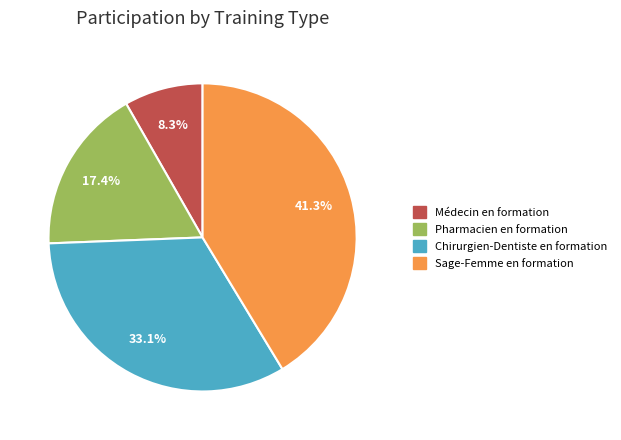

Which category has the biggest portion of the pie?

Sage-Femme en formation